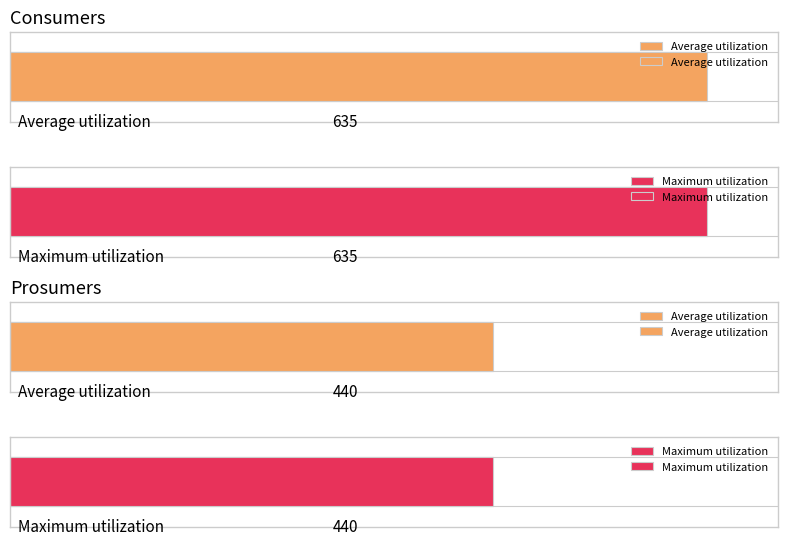

Is the value of Consumers at 0 greater than the value of Prosumers at 9?

Yes